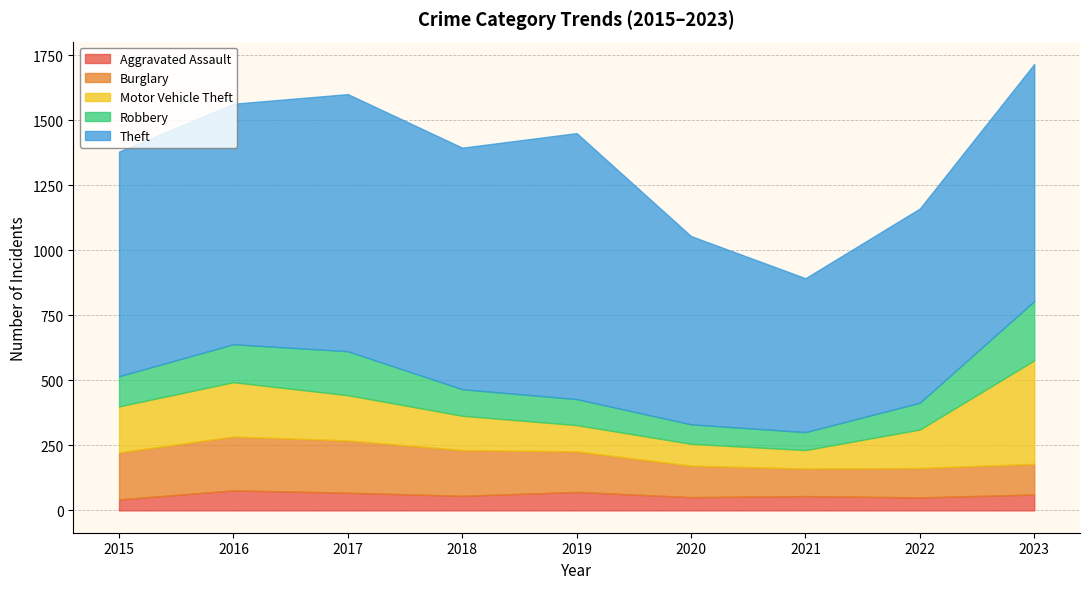

How many interior local valleys does the Motor Vehicle Theft series have?

1